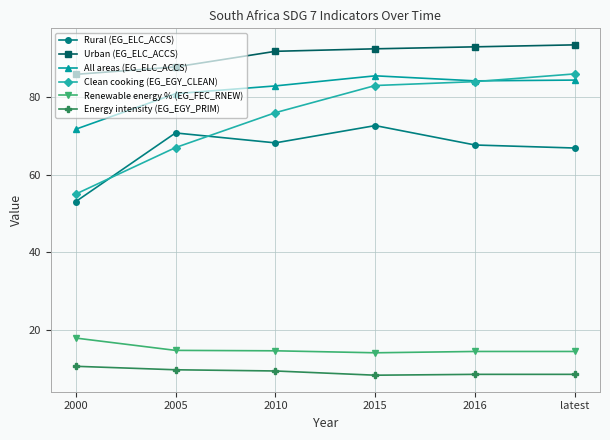

True or false: Renewable energy % (EG_FEC_RNEW) and Clean cooking (EG_EGY_CLEAN) cross at least once.

False